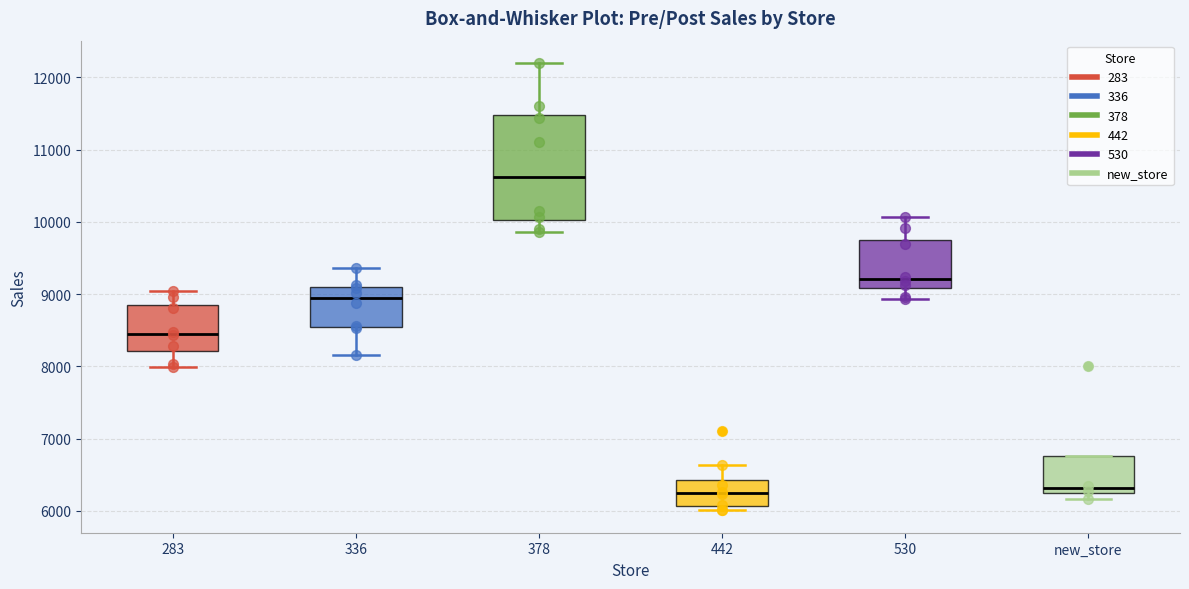

Which box is the tallest, from its lower edge to its upper edge?

378